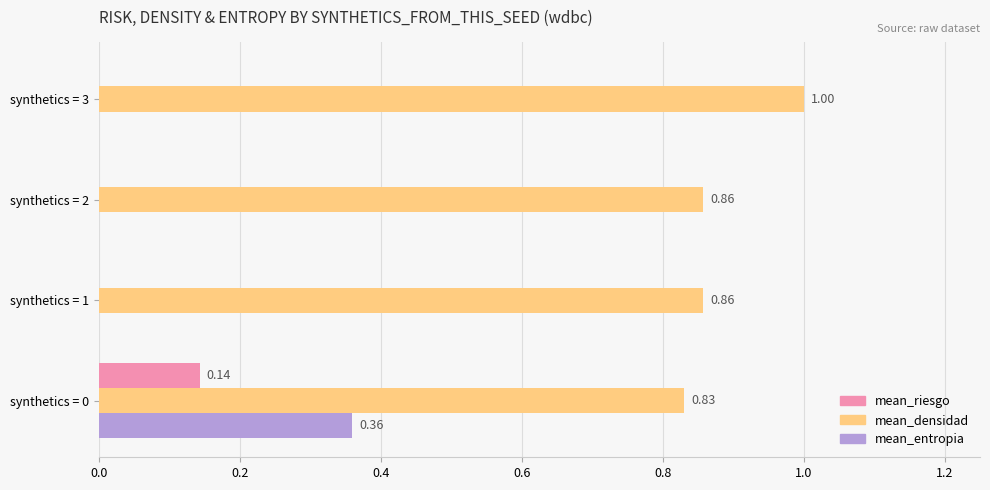

What is the total value across all series at synthetics = 0?

1.3